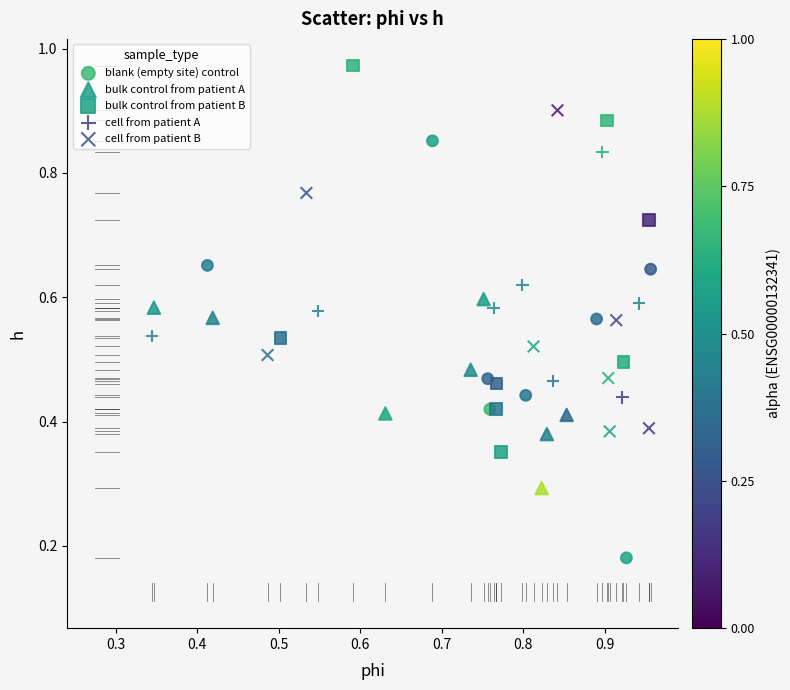

Which series has the largest Y range (max minus min)?

blank (empty site) control